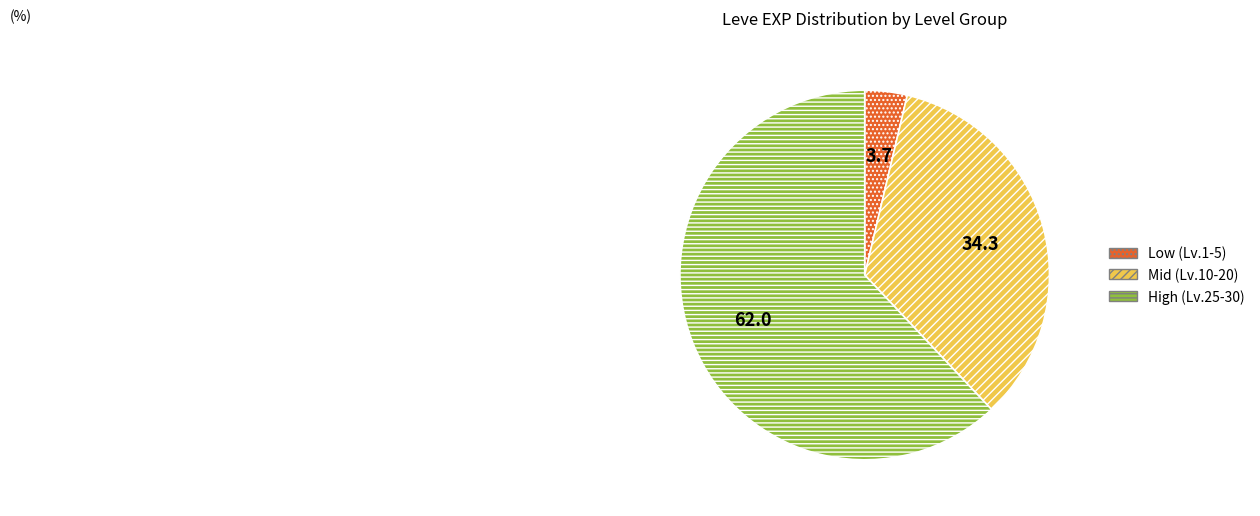

Rank the categories by value from highest to lowest.

High (Lv.25-30), Mid (Lv.10-20), Low (Lv.1-5)